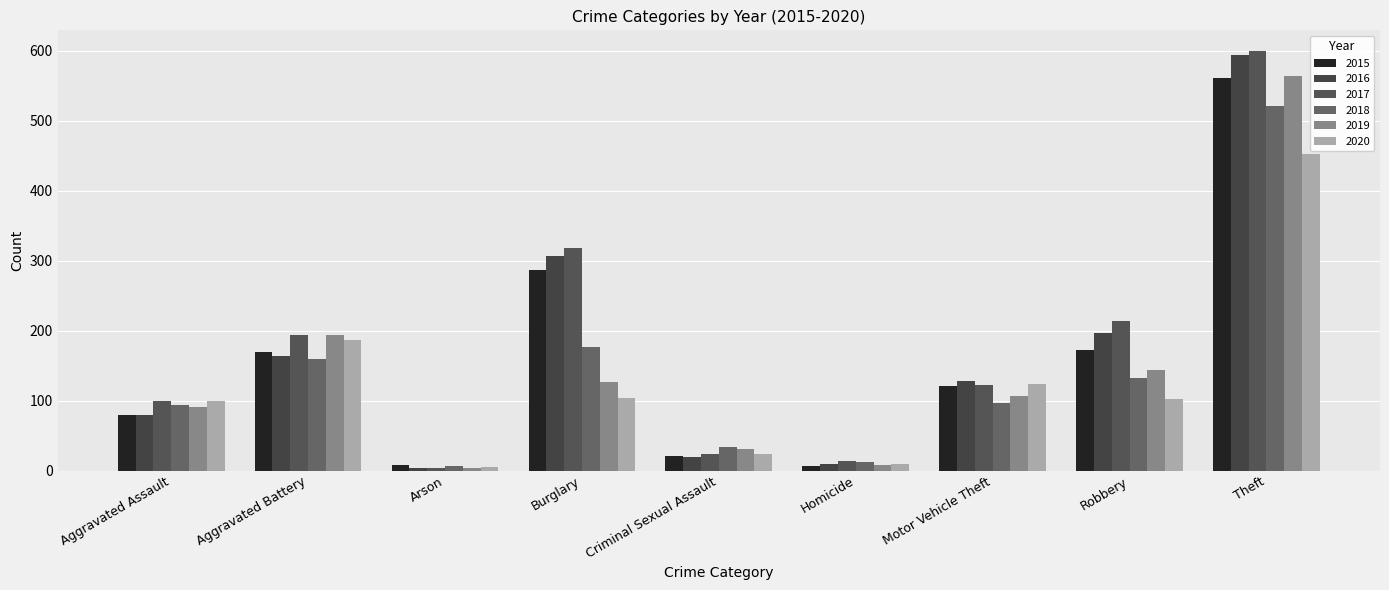

At which category is the sum across all series the highest?

Theft